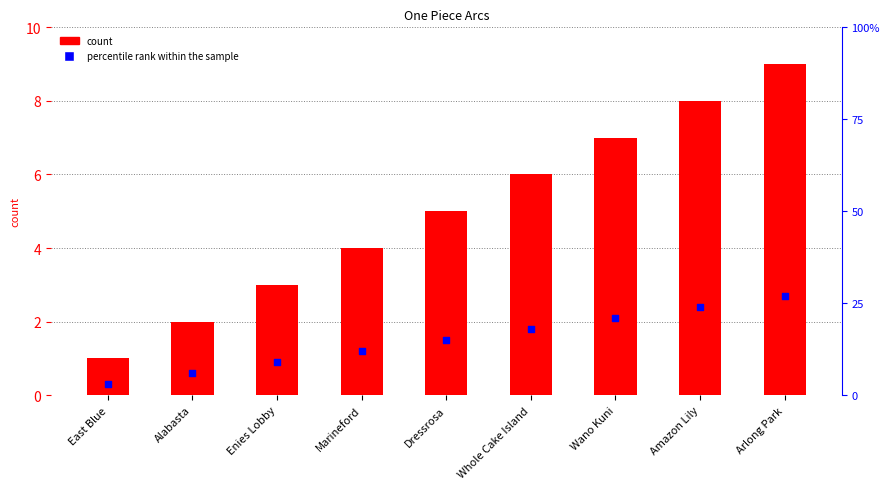

Is the value of ID at Arlong Park greater than the value of percentile rank within the sample at Marineford?

Yes